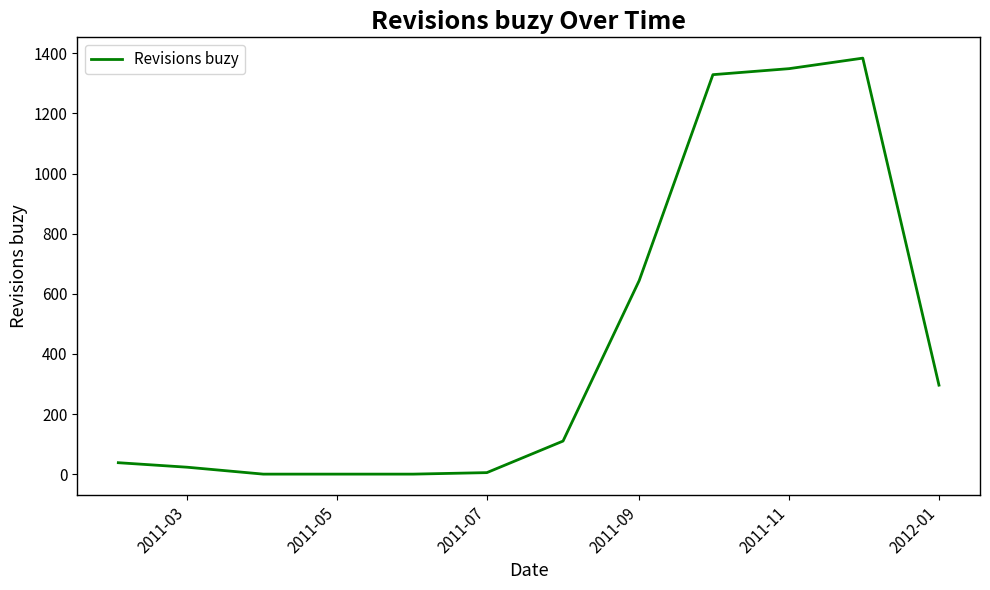

How many lines are shown in the chart?

1